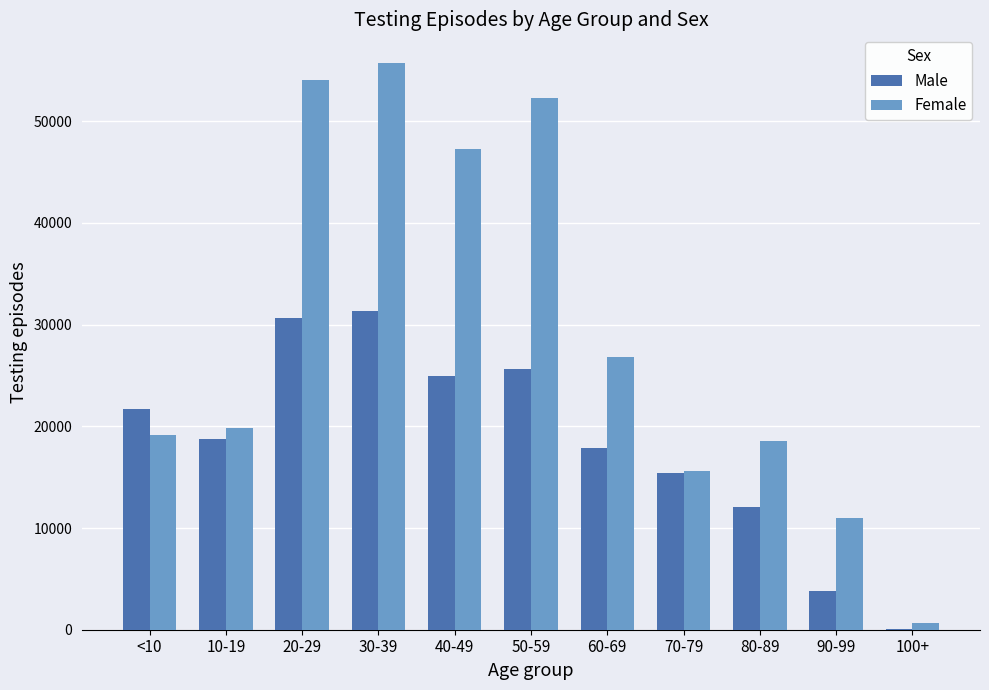

Reading left to right, transcribe all the data shown in this chart.

Male: 21669	18757	30635	31359	24998	25654	17854	15422	12087	3781	98
Female: 19127	19831	54021	55766	47262	52261	26817	15645	18561	10942	616